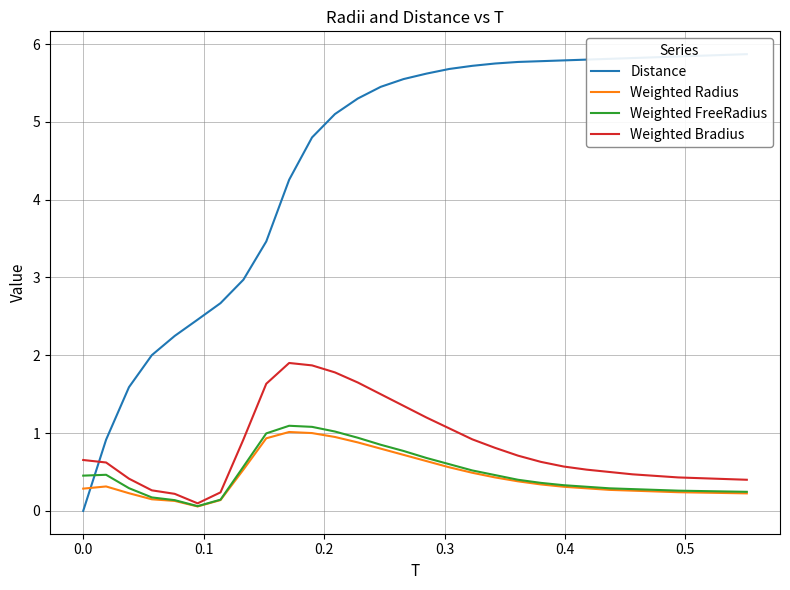

What is the maximum value for Weighted FreeRadius?

1.1